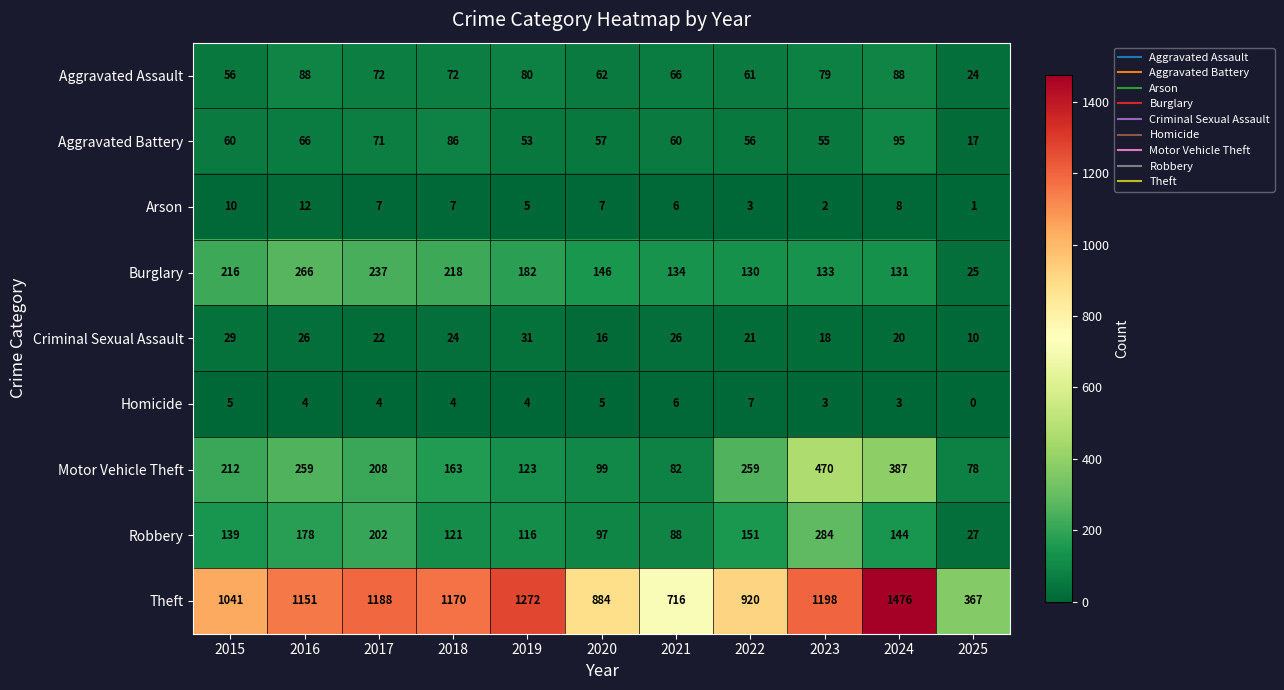

What is the sum of the Aggravated Battery values at 2016 and 2023?

121